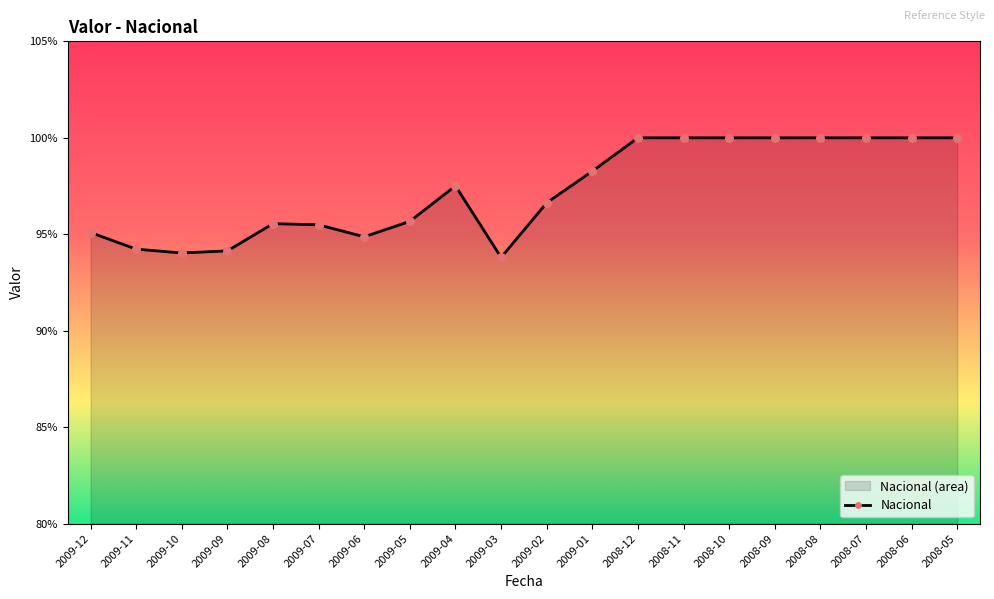

Which has a higher value, 2009-03 or 2008-10?

2008-10